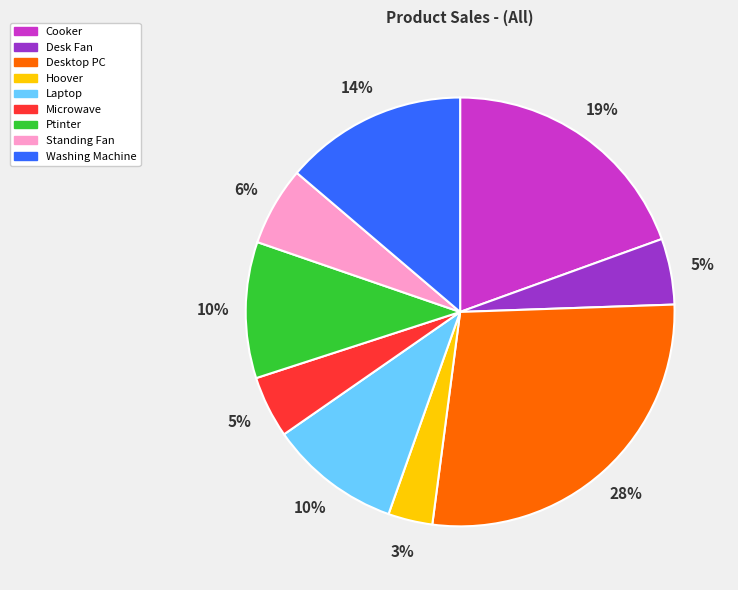

Between Desk Fan and Desktop PC, which is larger?

Desktop PC